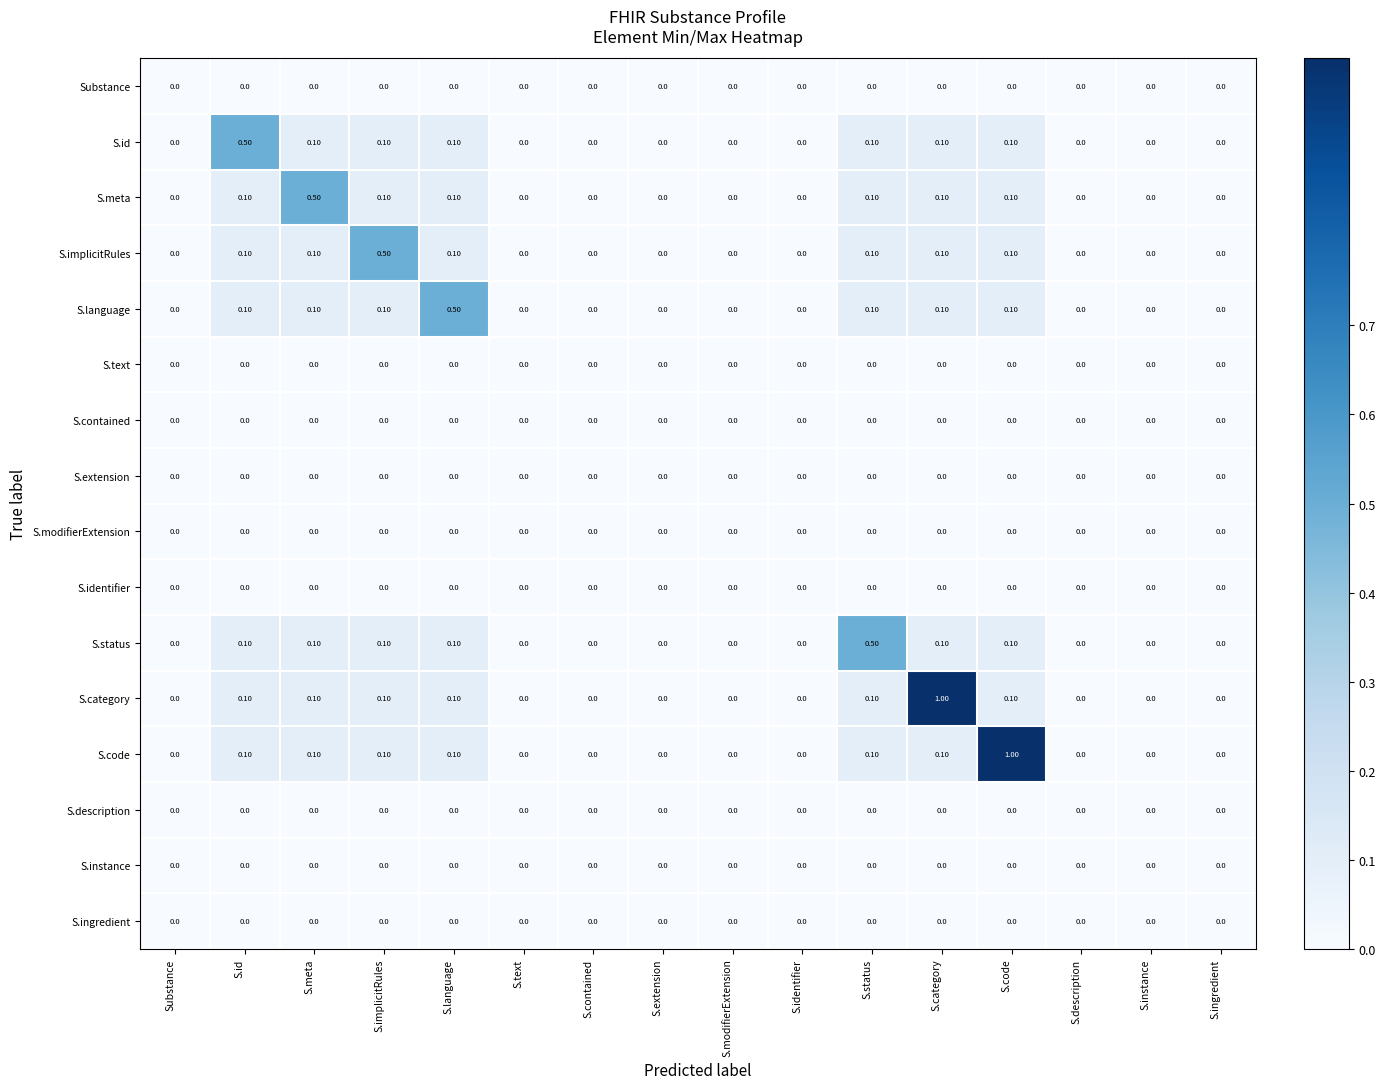

Which series changed the most between S.implicitRules and S.contained?

S.implicitRules